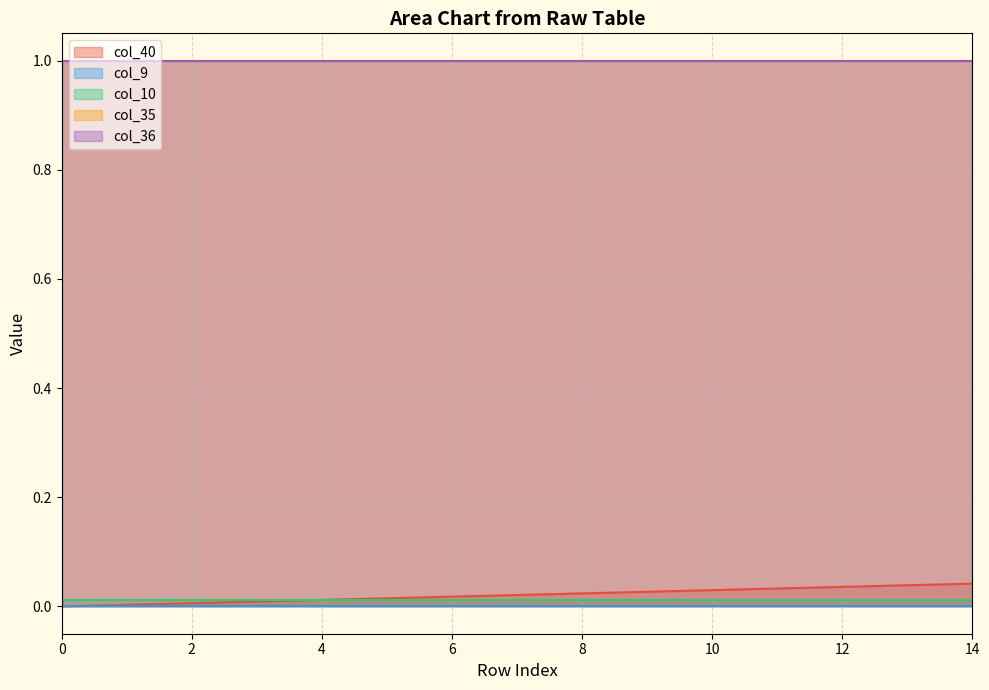

What are all the series names shown in the legend?

col_40, col_9, col_10, col_35, col_36